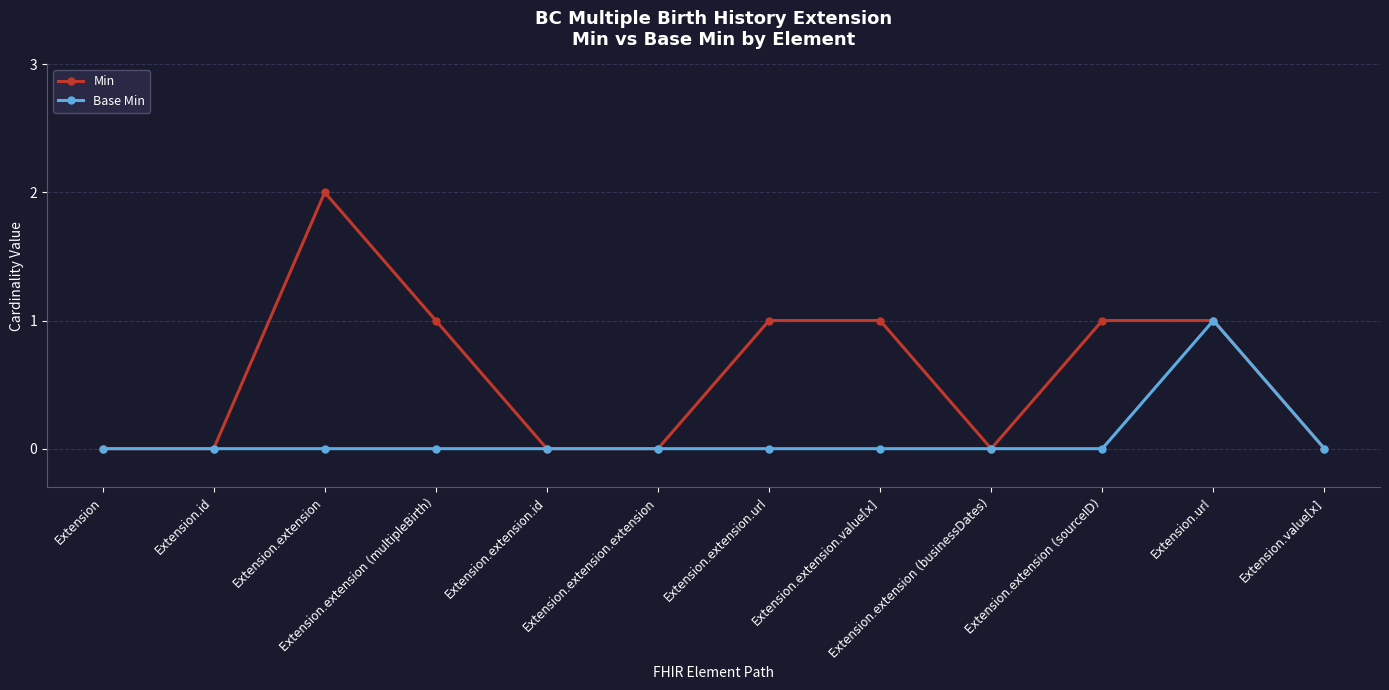

List the series in order of their overall mean, highest first.

Min, Base Min